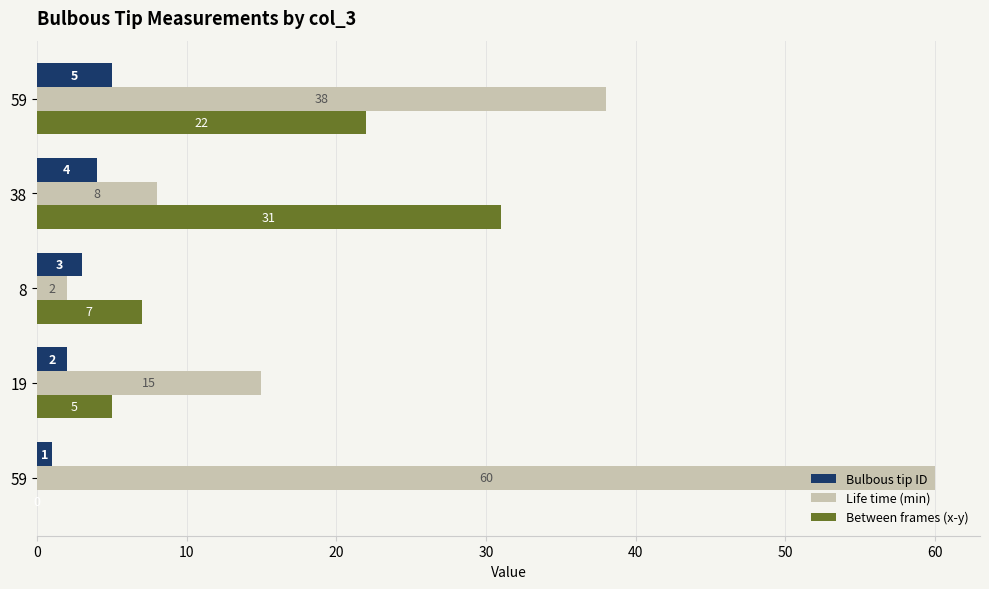

What is the difference between the maximum and second lowest values in the Bulbous tip ID series?

3